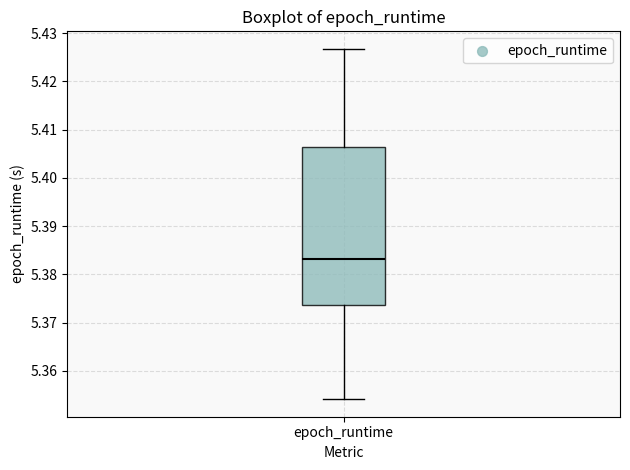

Read this box plot against the y-axis: the position of the median line, the range covered by the box, and the ends of both whiskers. The values are not printed on the chart, so give them approximately, as read against the axis.

median 5.383, box 5.374 to 5.406, whiskers 5.354 to 5.427